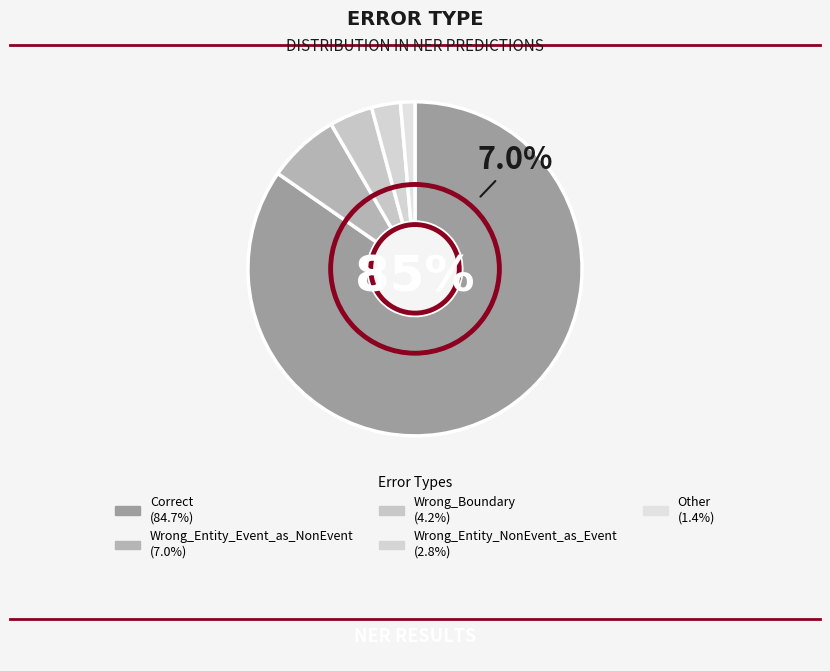

What is the total percentage of Other and Wrong_Entity_NonEvent_as_Event?

4.2%